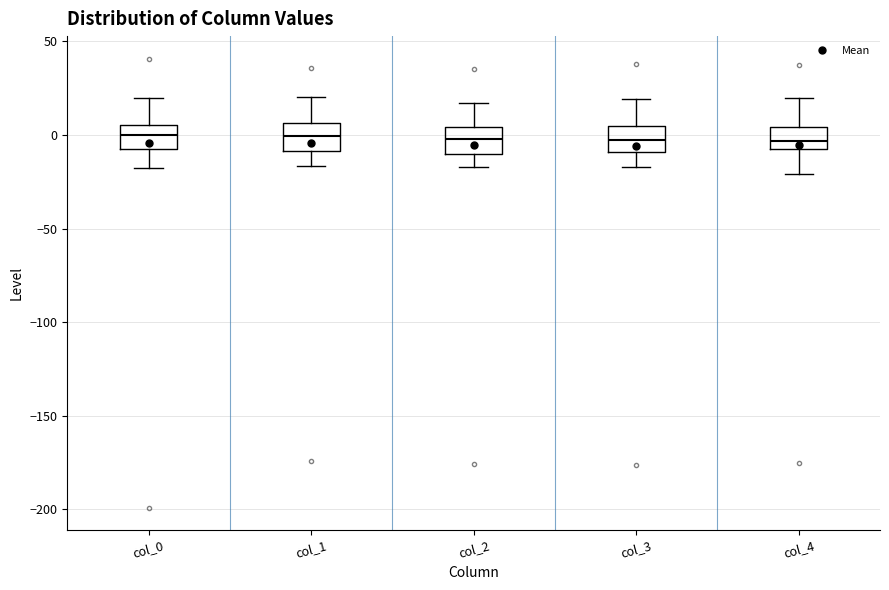

Reading left to right, read every box against the y-axis: the position of its median line, the range the box covers, and the ends of its whiskers. The values are not printed on the chart, so give them approximately, as read against the axis.

col_0: median 0, box -10 to 5, whiskers -15 to 20
col_1: median 0, box -10 to 5, whiskers -15 to 20
col_2: median 0, box -10 to 5, whiskers -15 to 15
col_3: median -5, box -10 to 5, whiskers -15 to 20
col_4: median -5, box -10 to 5, whiskers -20 to 20